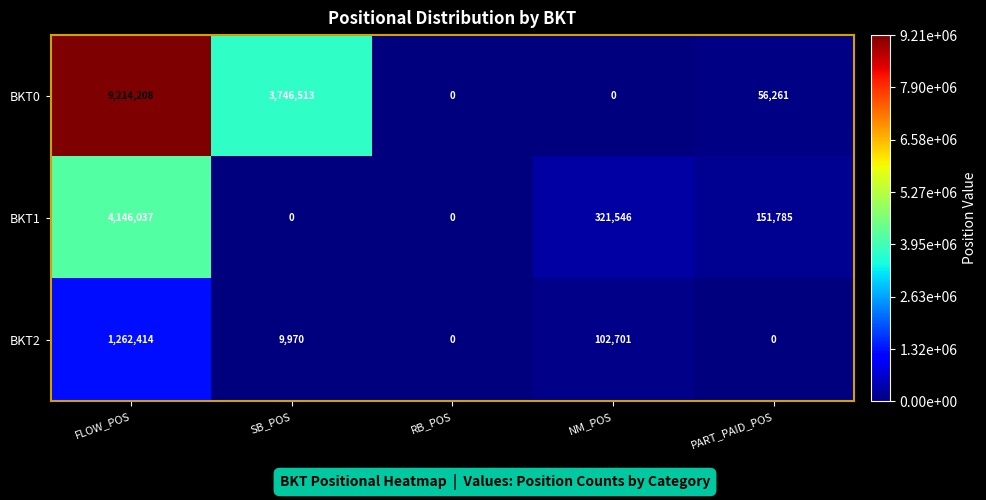

Count the number of categories in the chart.

5